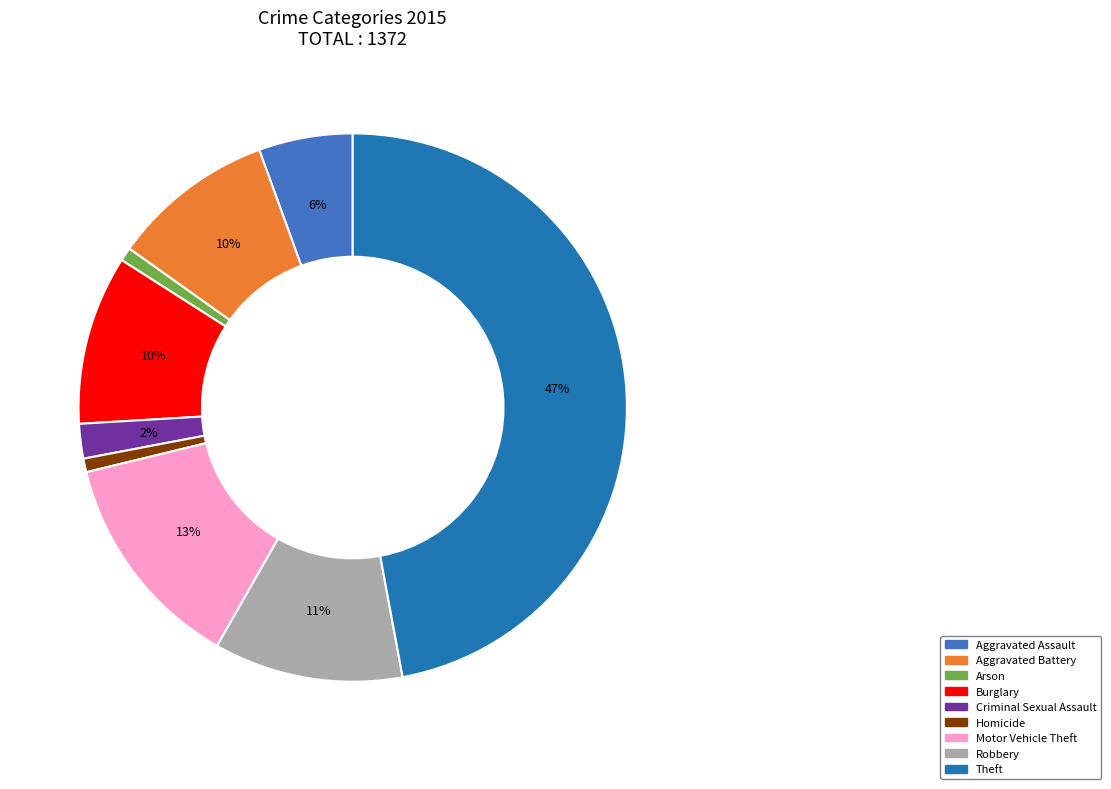

To the nearest percent, what is the combined percentage of Theft and Homicide?

48%